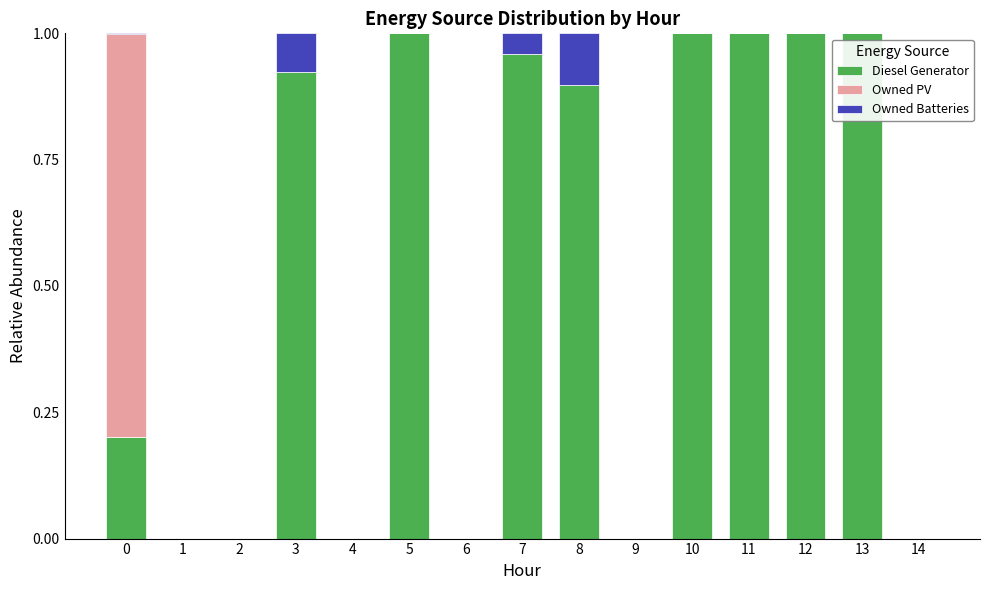

Count the number of data series in this chart.

3